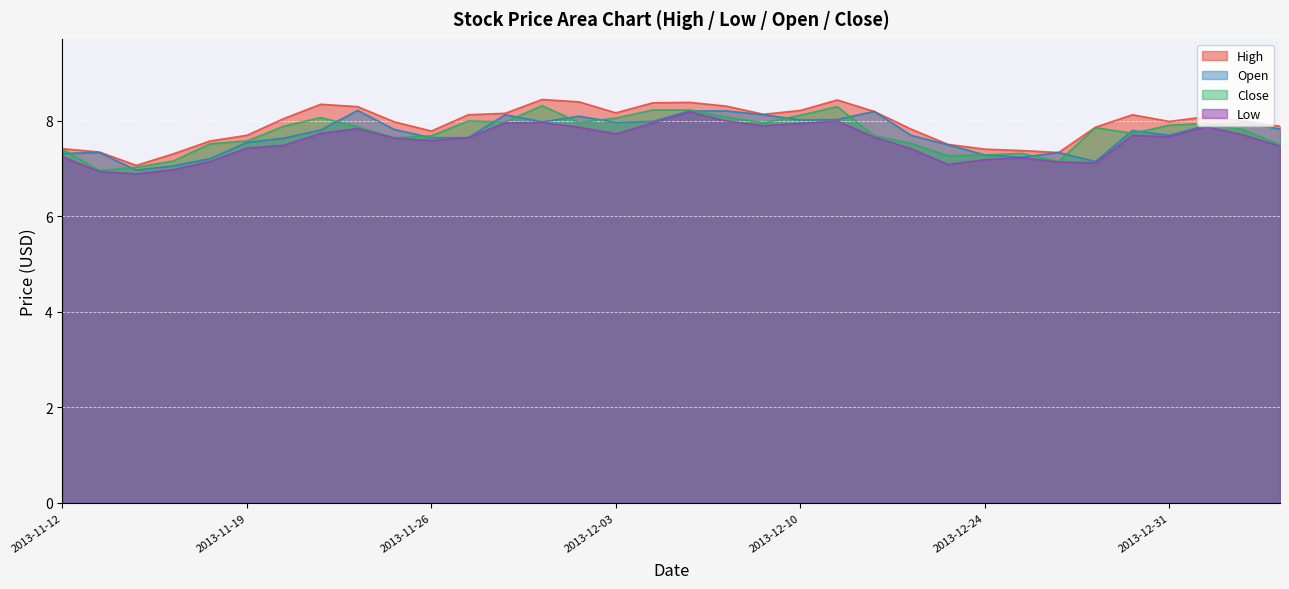

What position from the left is 2013-12-31?

31